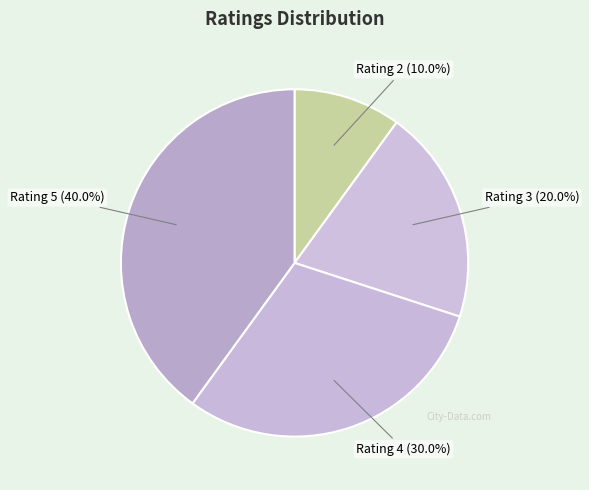

What is the total percentage of Rating 5 and Rating 4?

70.0%